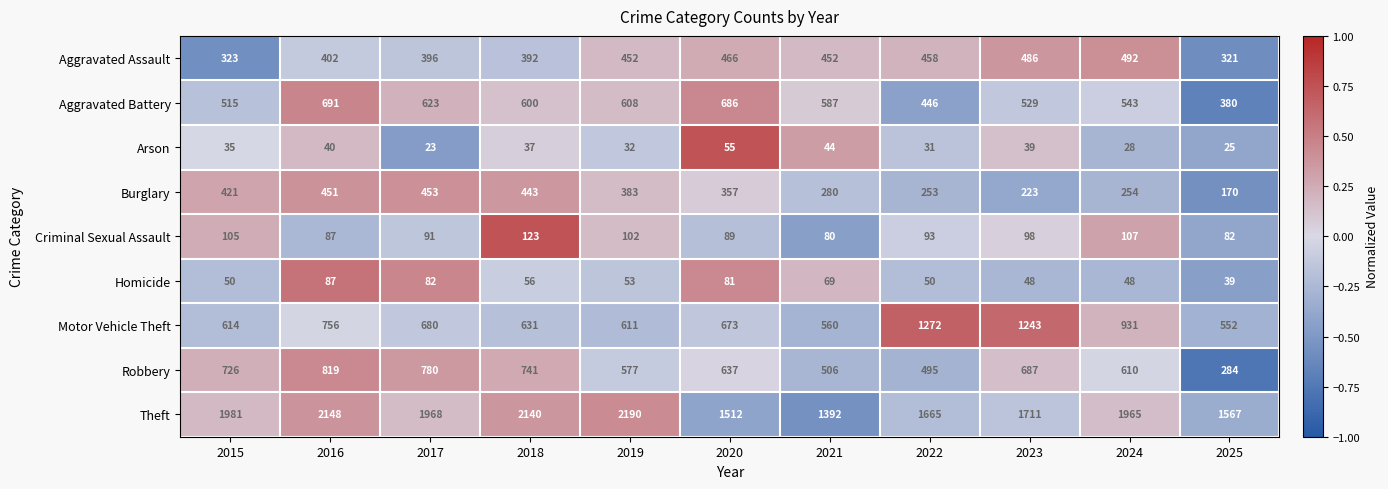

What is the minimum value for Arson?

23